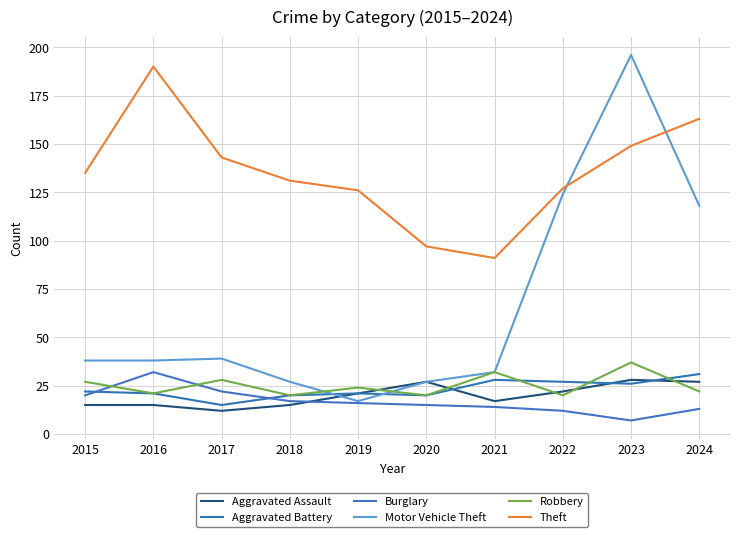

How many interior local peaks does the Aggravated Assault series have?

2